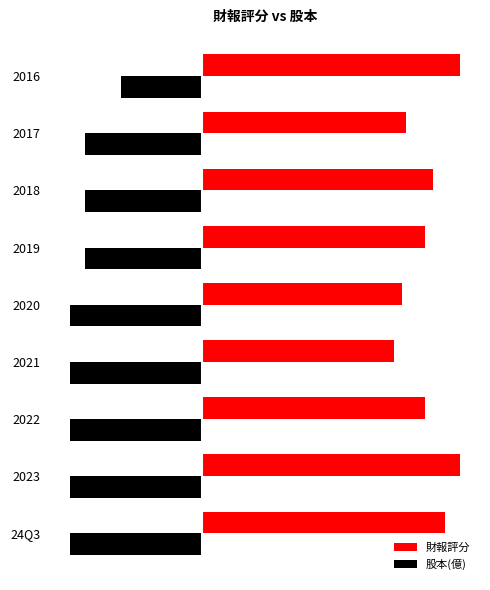

What are all the series names shown in the legend?

財報評分, 股本(億)